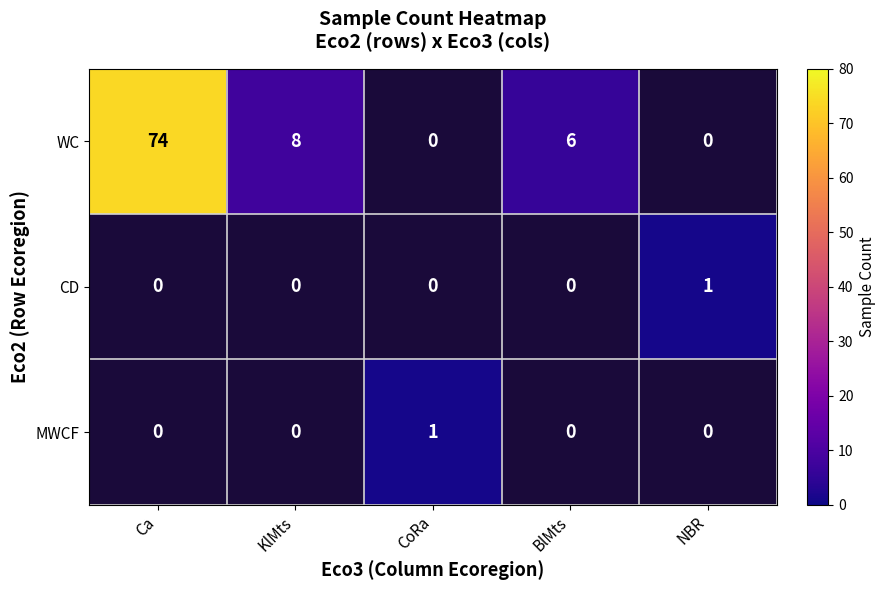

The WC series shows 8 at KlMts. True or false?

True